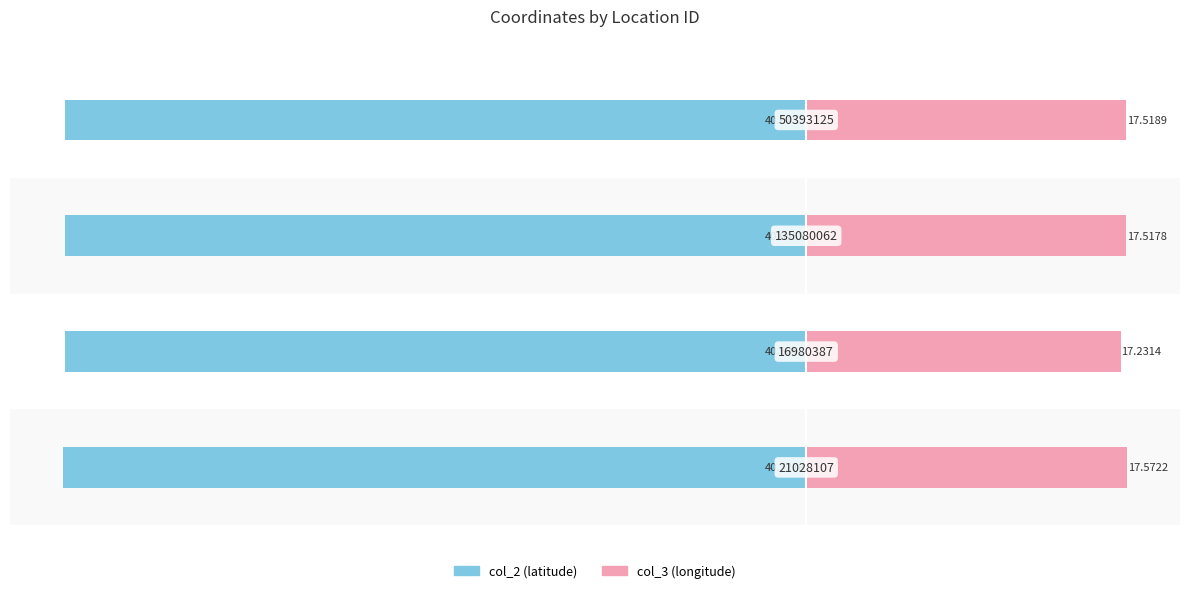

What is the highest value of the col_3 series?

17.6